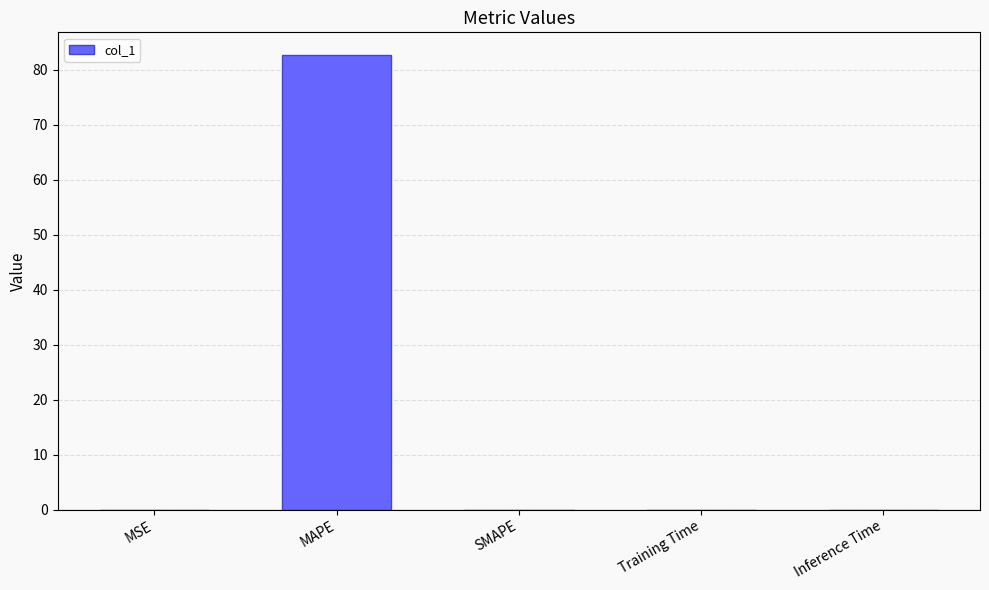

Between Inference Time and MAPE, which is larger?

MAPE